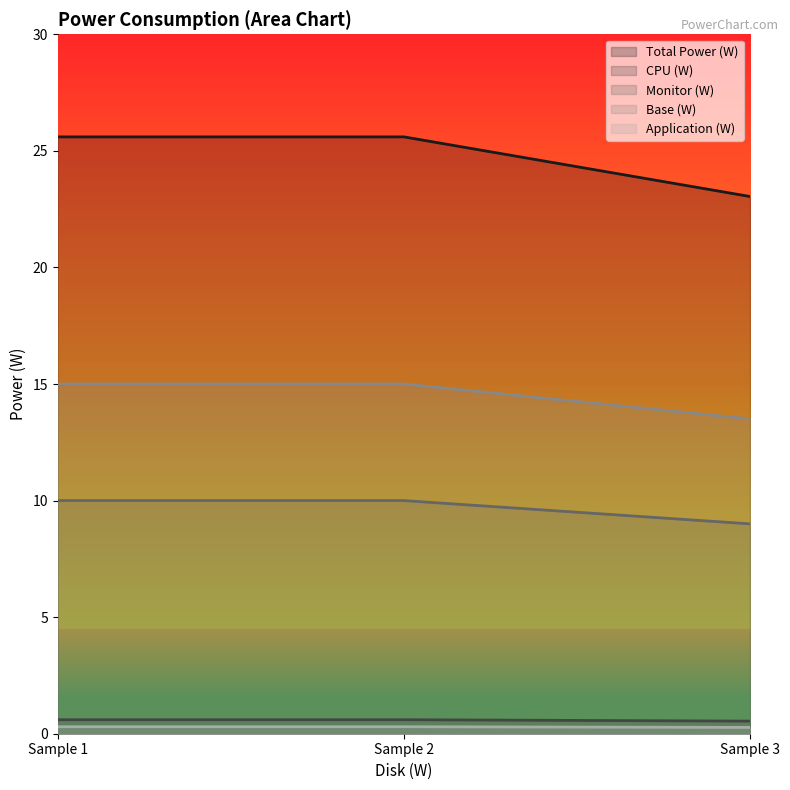

True or false: Monitor (W) has a value of 25.5 at Sample 2.

False